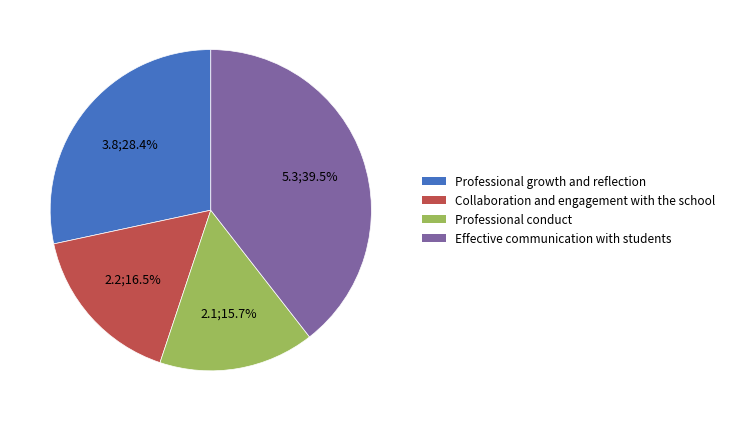

Is there a majority slice in this chart?

No